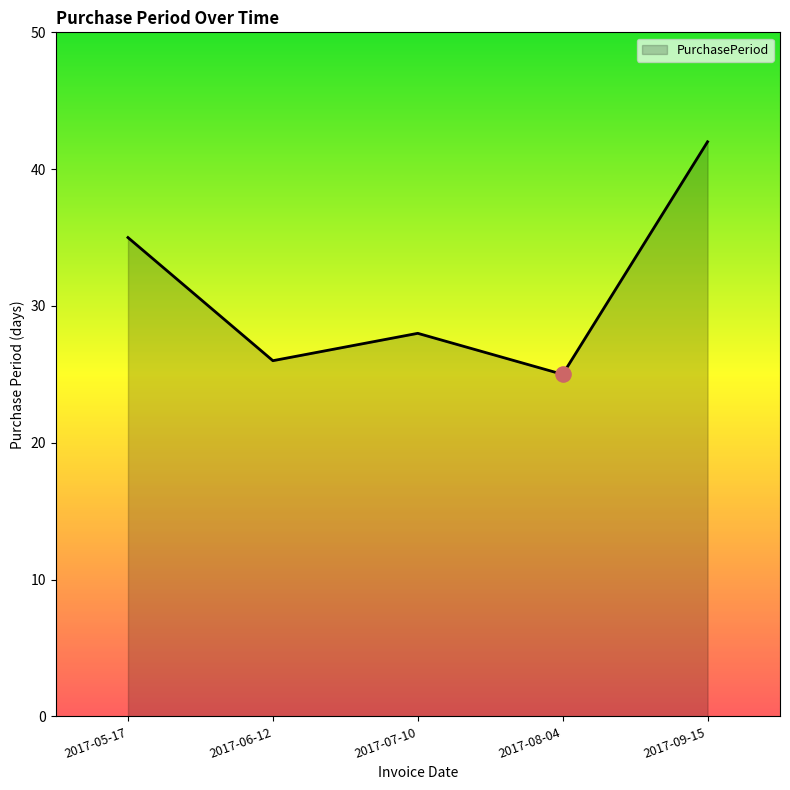

Approximately how many times larger is the value at 2017-08-04 compared to 2017-06-12?

1.0